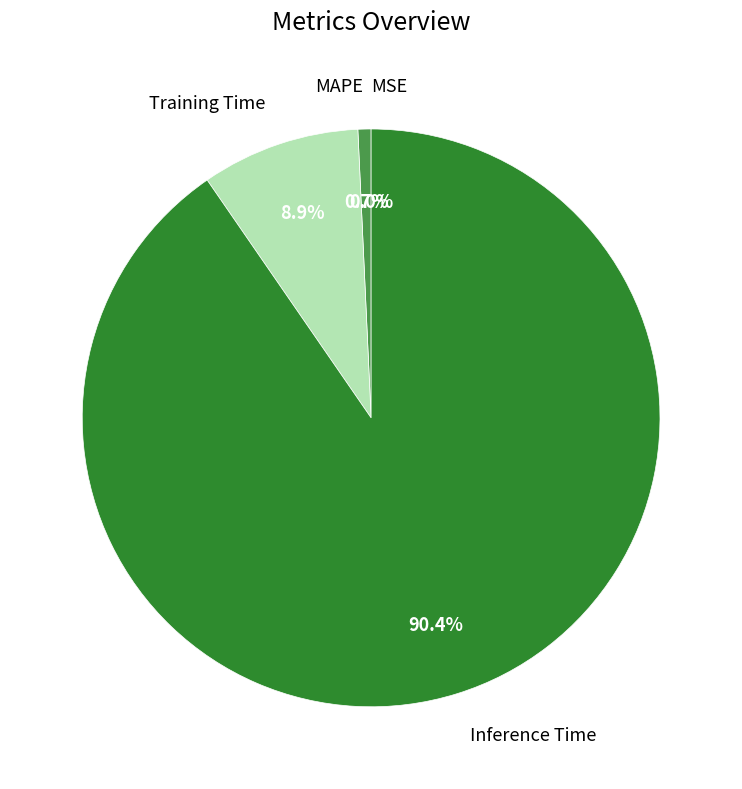

What percentage do Inference Time and MAPE together represent?

91.1%